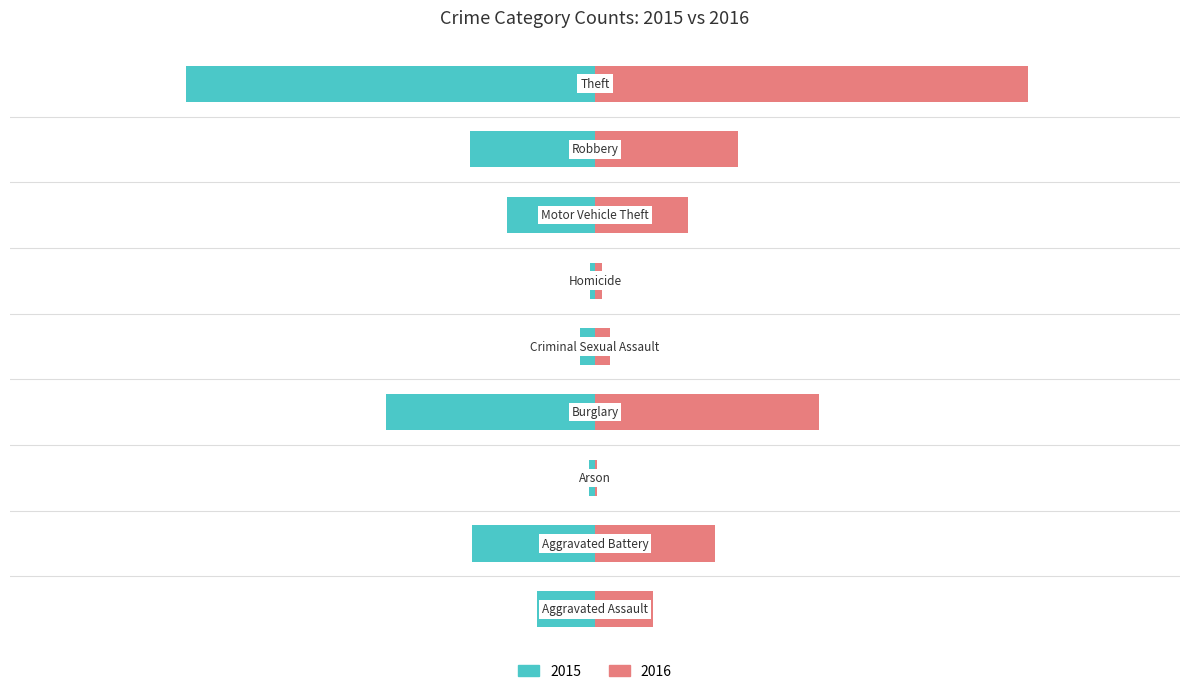

What is the total value across all series at Homicide?

3